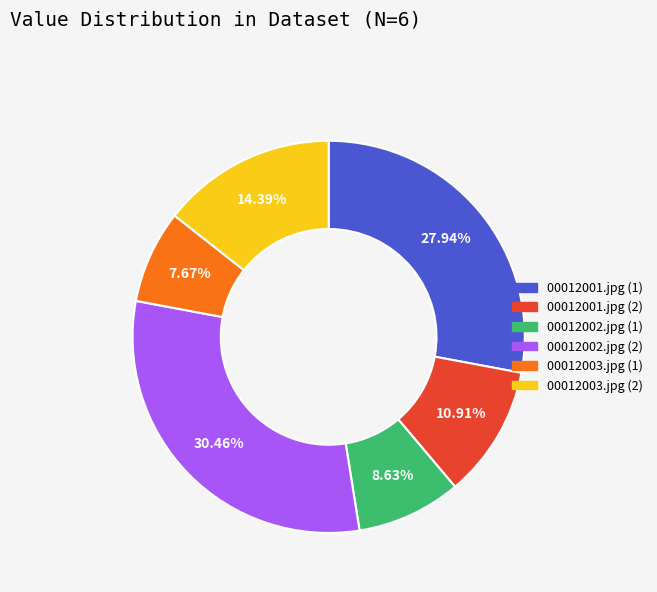

Does 00012003.jpg (1) represent more than half of the total?

No